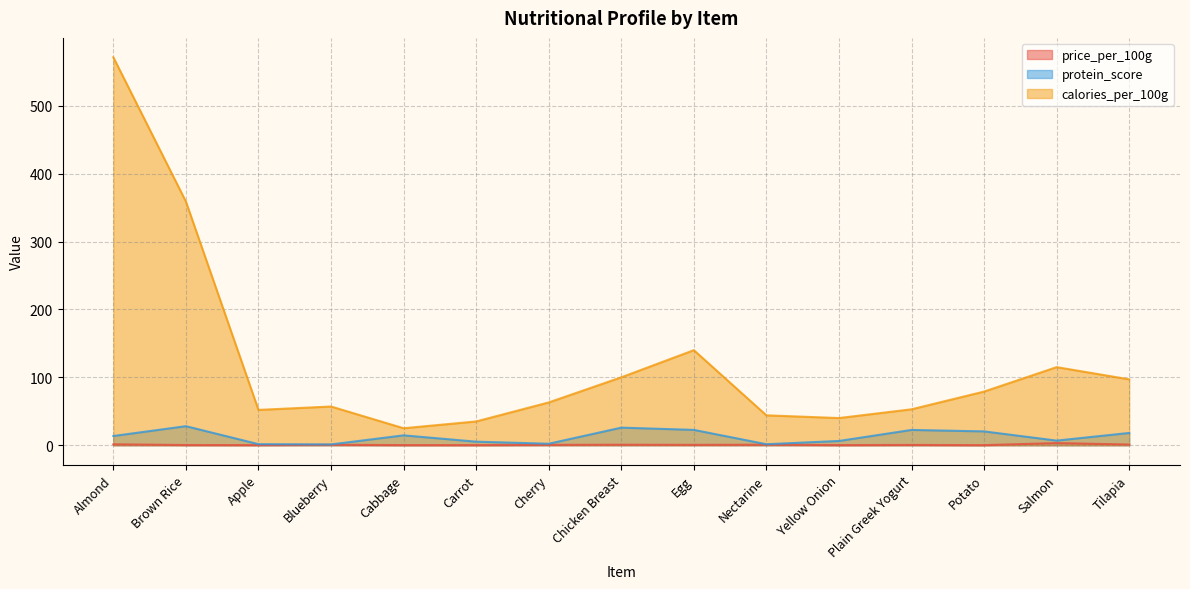

Does the chart have visible grid lines?

Yes